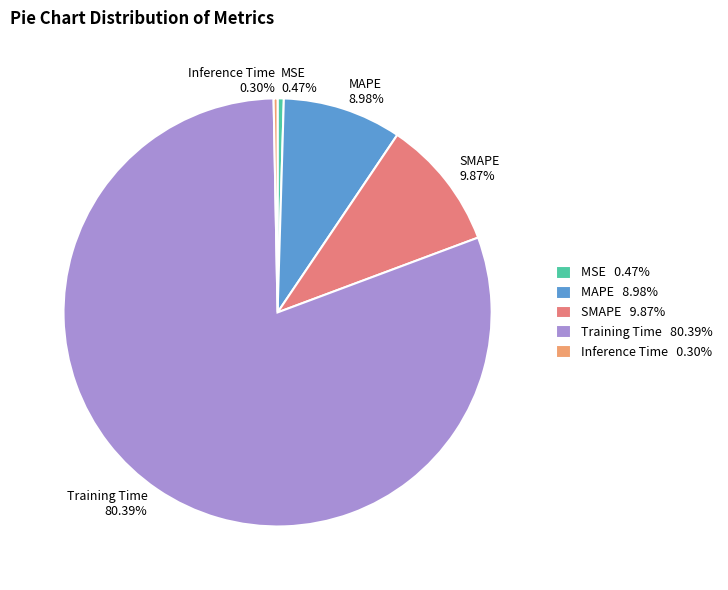

Is it true that MAPE is 17% of the pie?

False